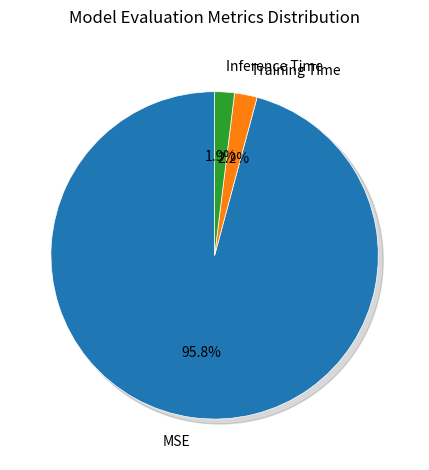

What percentage is the MSE slice, to the nearest percent?

96%